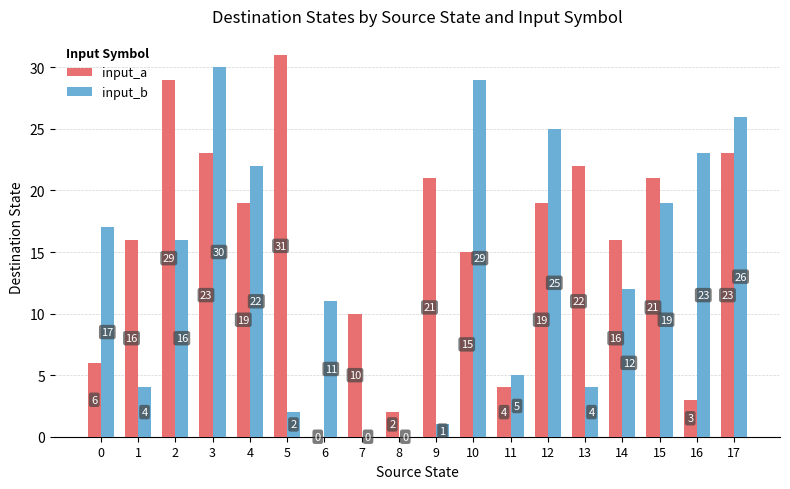

Count the number of categories in the chart.

18